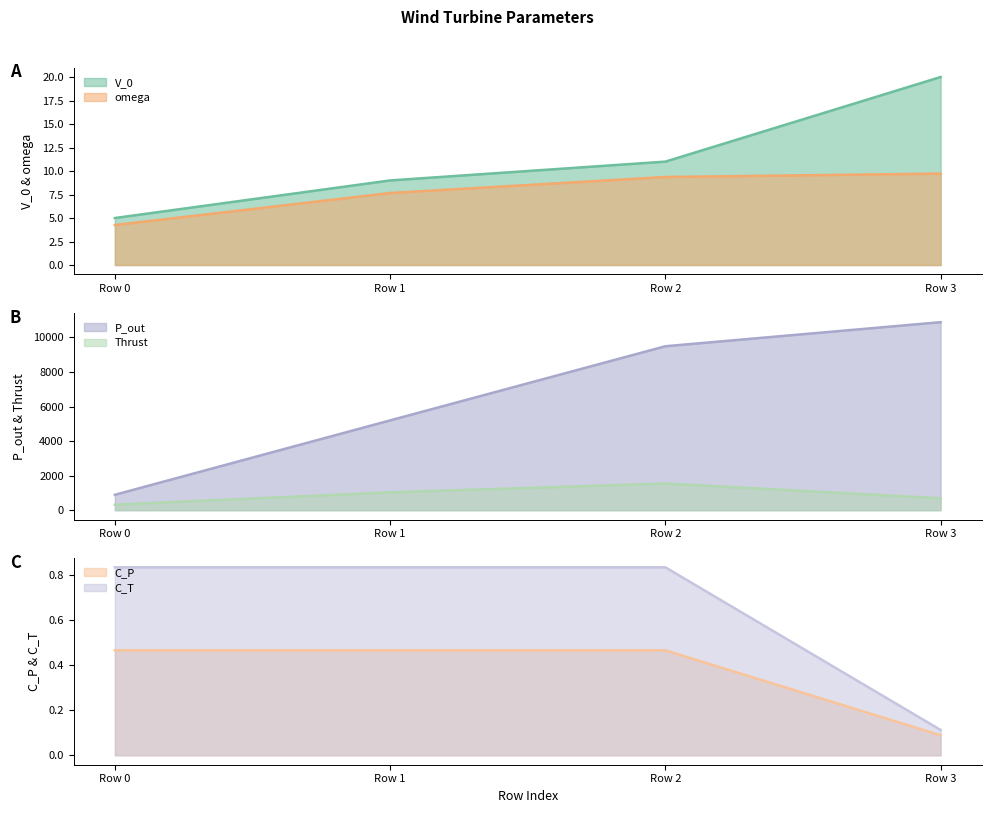

True or false: P_out and C_T intersect in this chart.

False